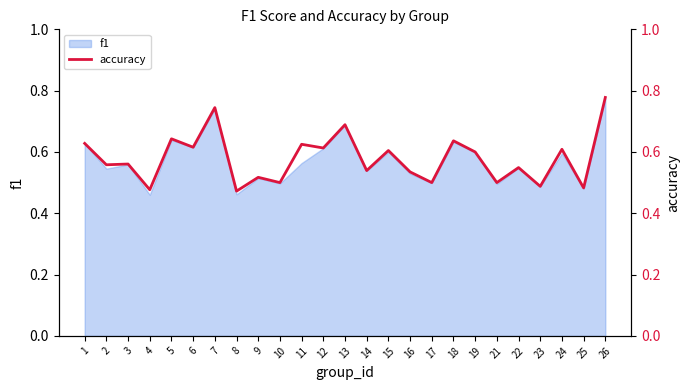

Which category has the highest value in the f1 series?

26